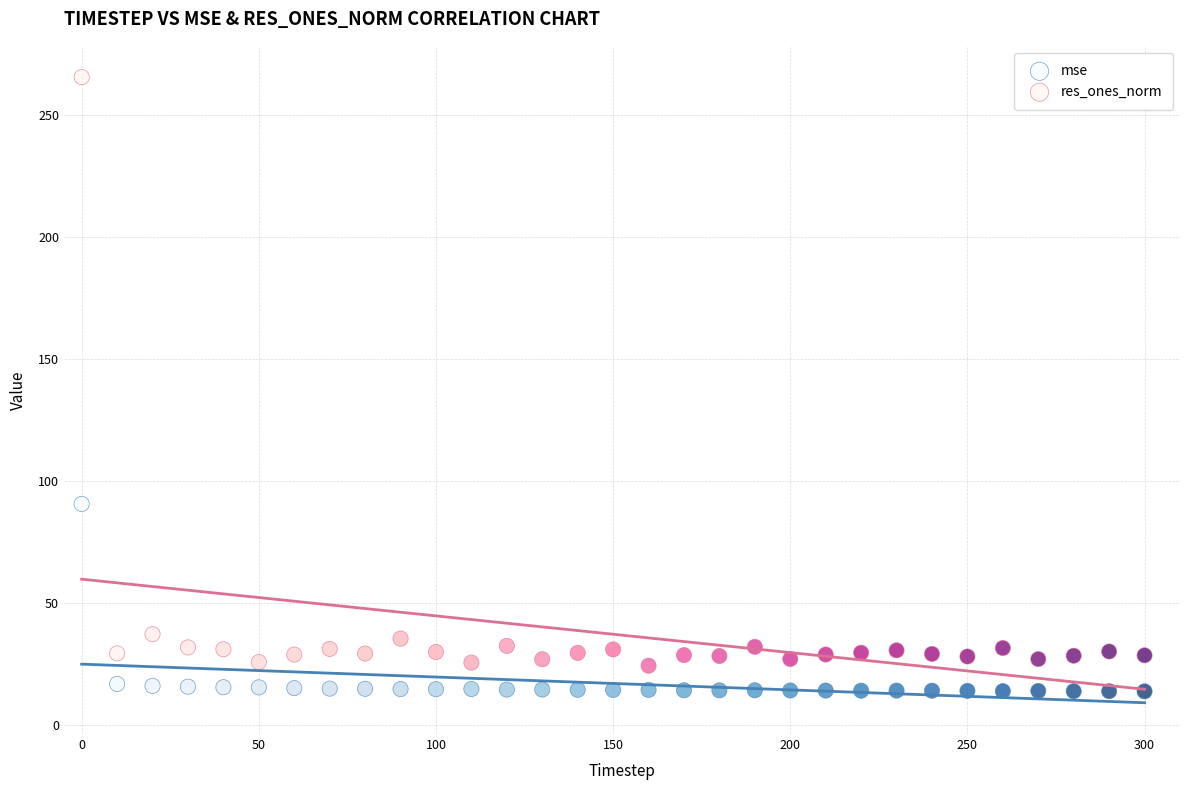

Which series has the largest Y range (max minus min)?

res_ones_norm